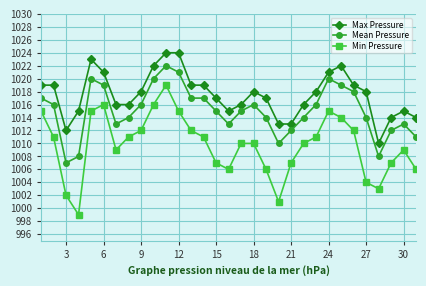

True or false: Max Pressure and Mean Pressure intersect in this chart.

False